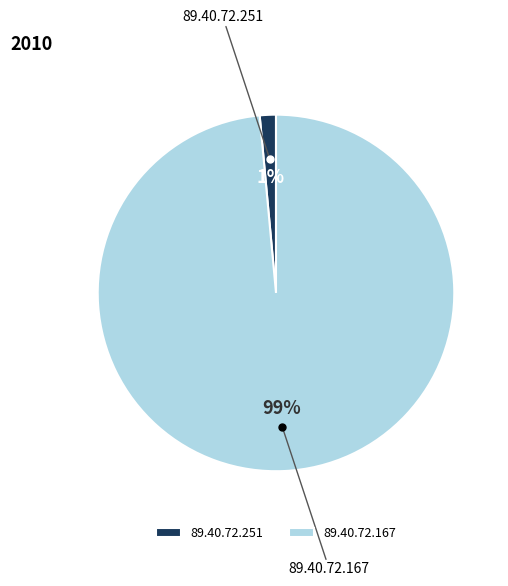

Between 89.40.72.251 and 89.40.72.167, which is larger?

89.40.72.167